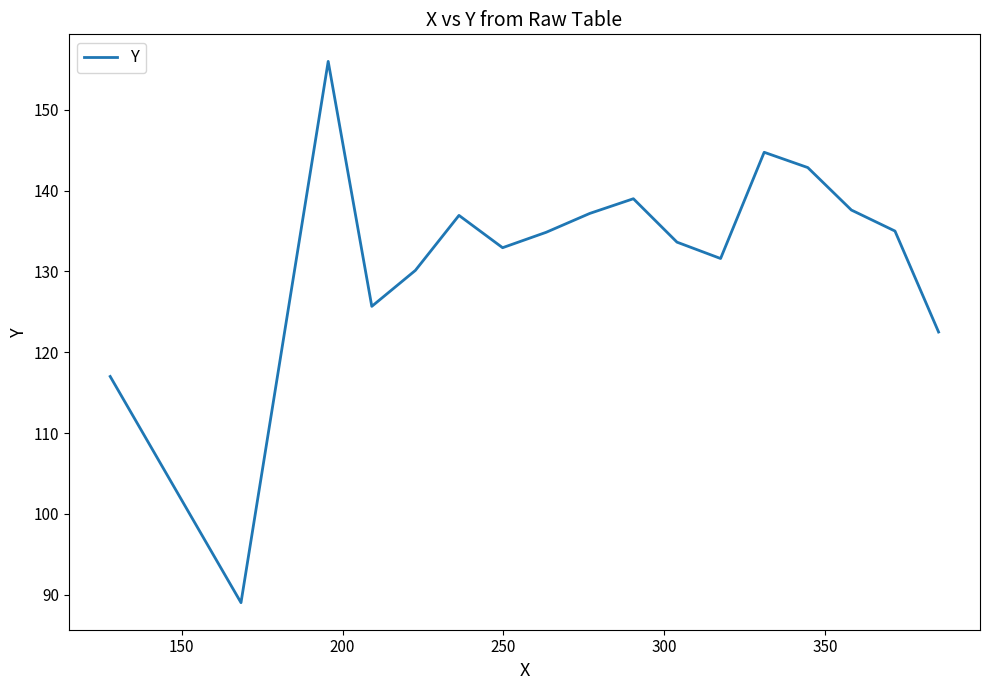

What is the difference between the maximum and minimum values?

67.0